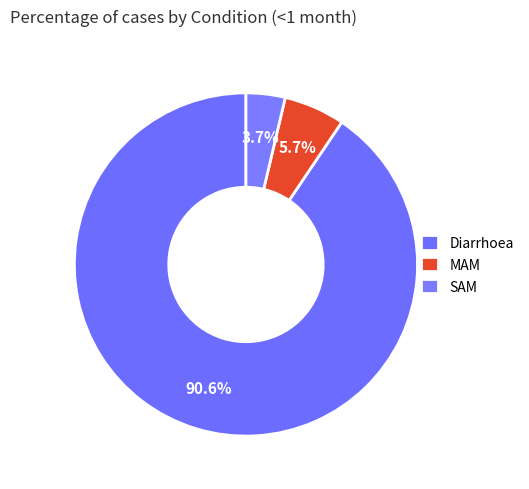

To the nearest percent, what is the difference between the largest and smallest slice percentages?

87%